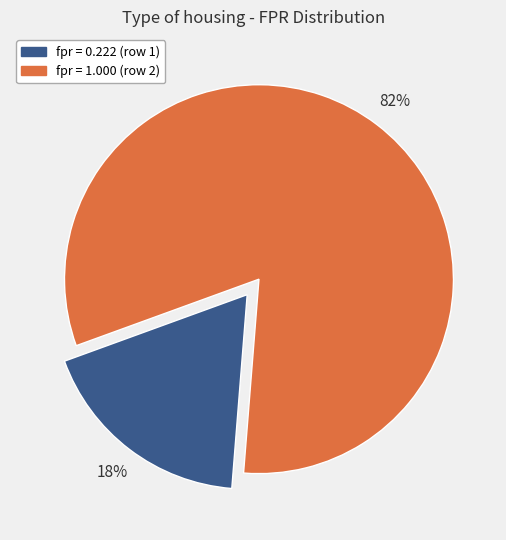

Count the number of slices in the pie.

2